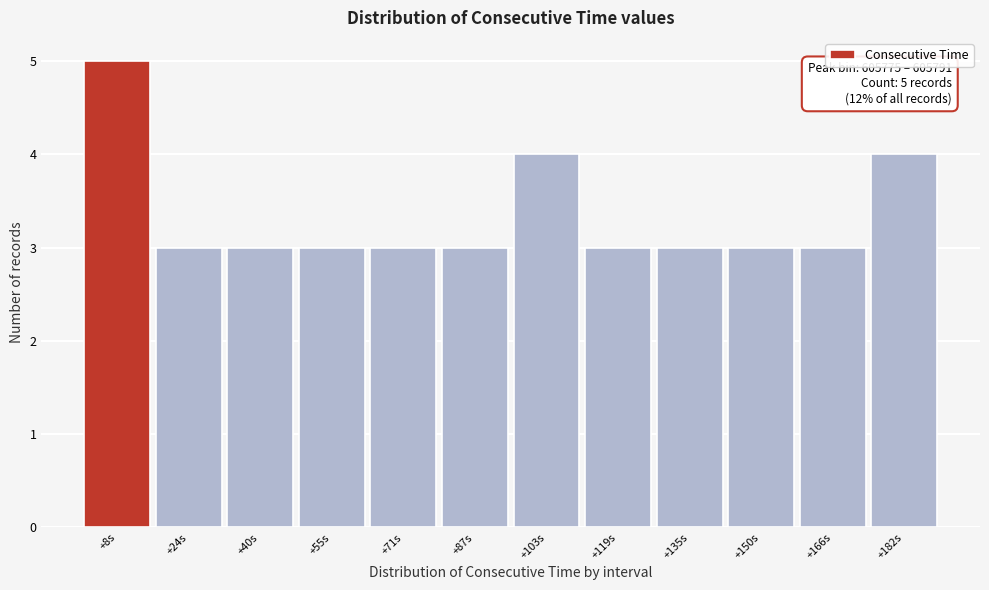

Reading left to right, extract all data points from this chart.

+8s=5	+24s=3	+40s=3	+55s=3	+71s=3	+87s=3	+103s=4	+119s=3	+135s=3	+150s=3	+166s=3	+182s=4